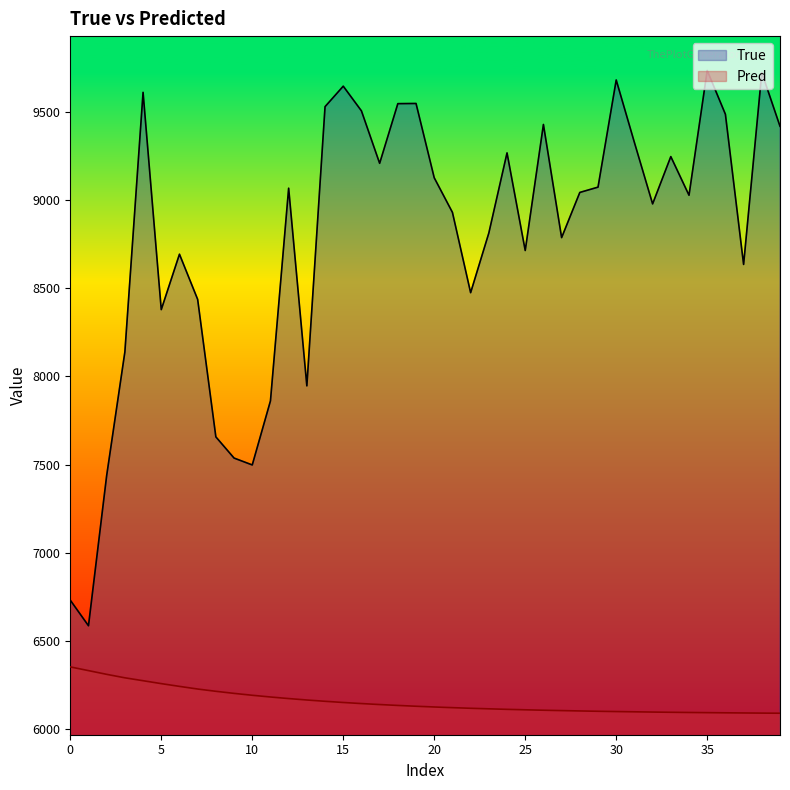

What is the sum of all True values?

351437.0